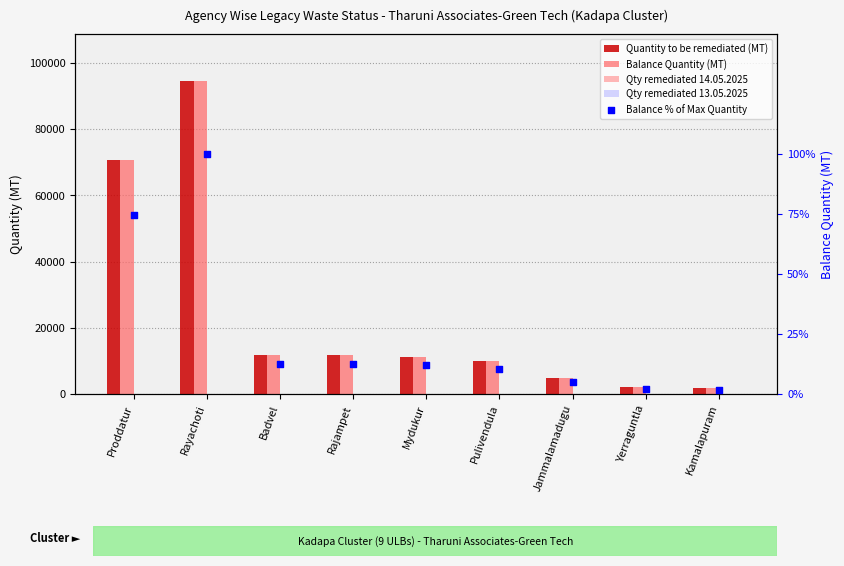

Which series has the largest total across all categories?

Quantity to be remediated (MT)